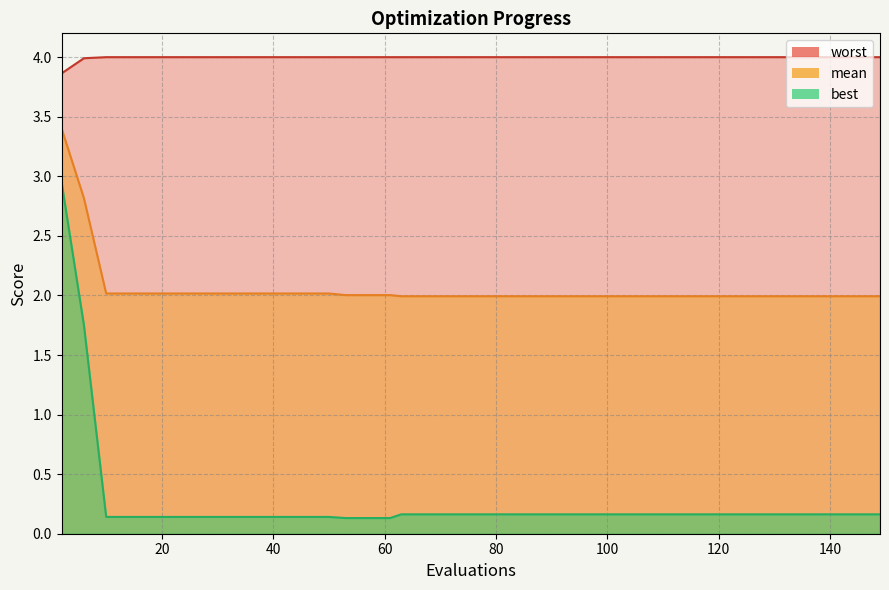

True or false: best and mean cross at least once.

False